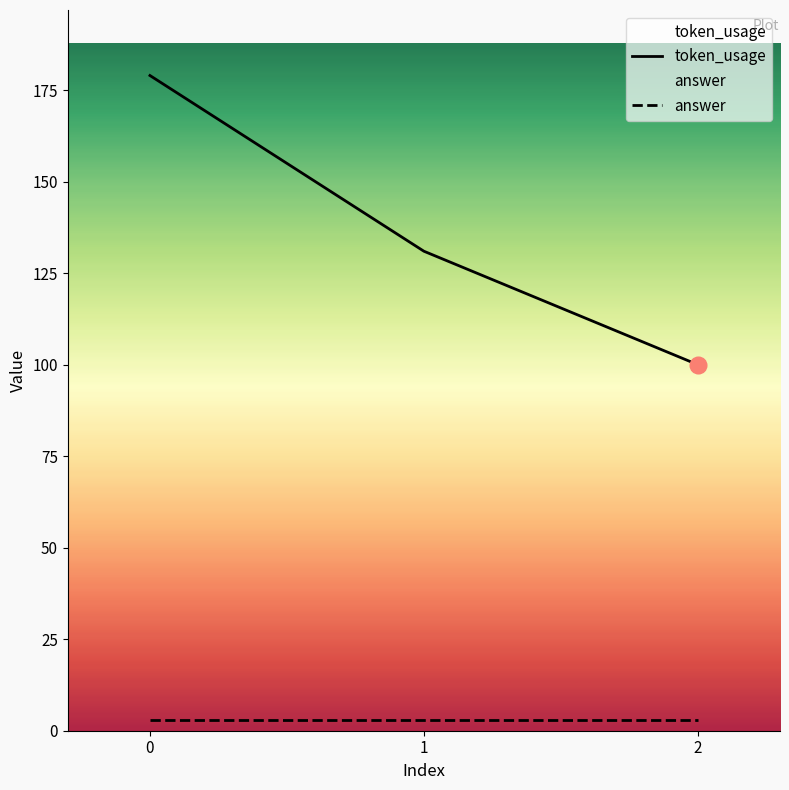

True or false: answer has a value of 2 at 2.

False